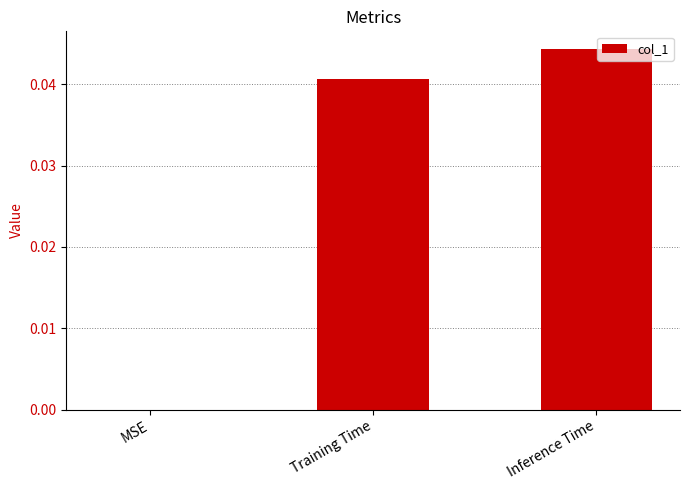

Are the bars horizontal?

No